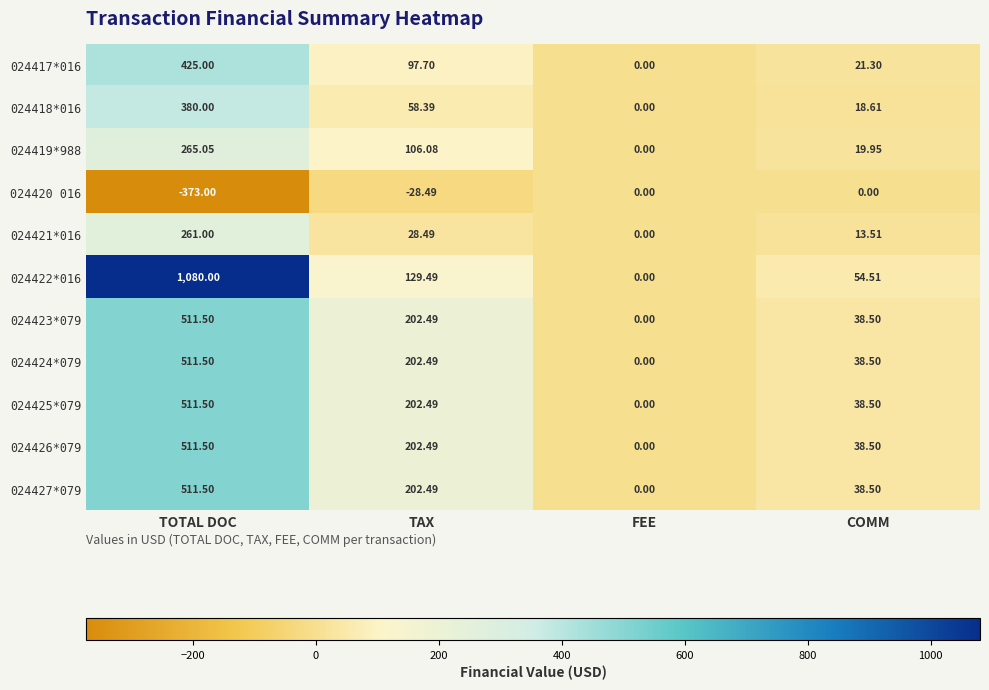

Where does the 024425*079 series first go above 202?

TOTAL DOC